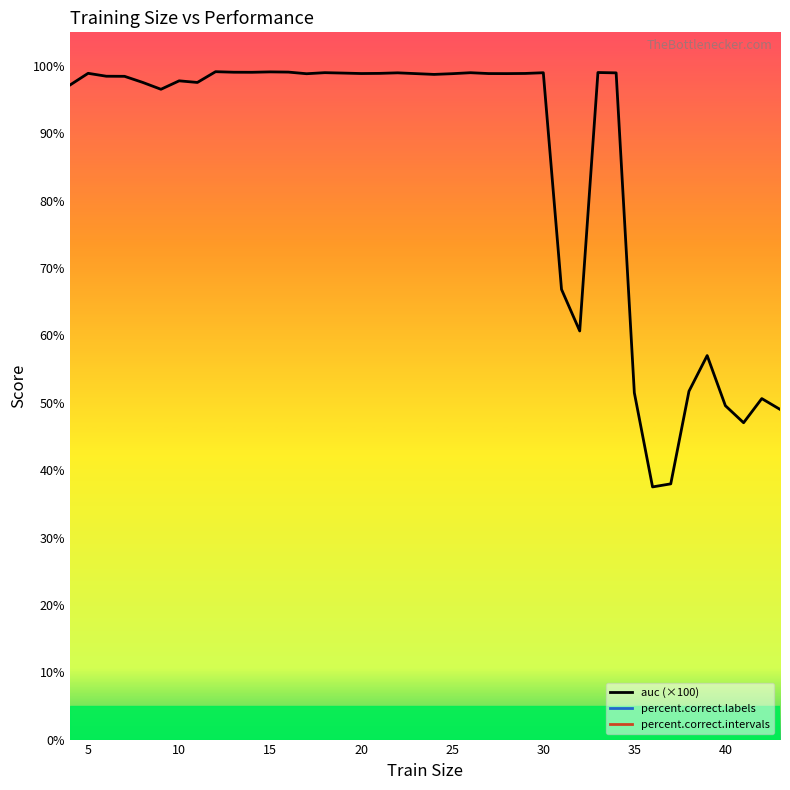

What is the minimum value shown in the chart?

37.5